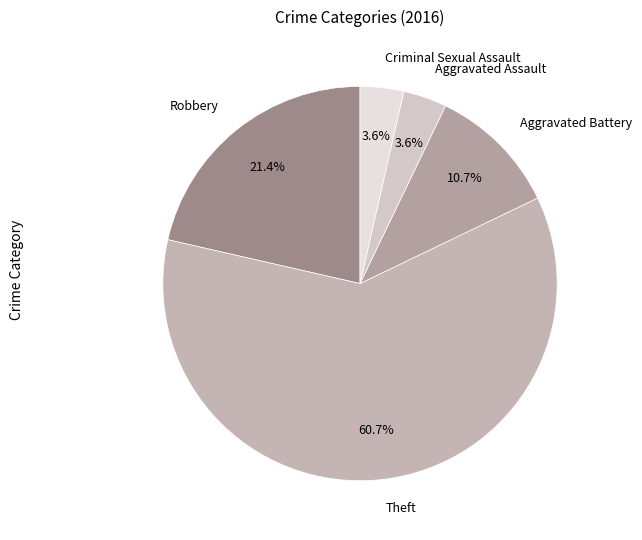

The Aggravated Assault slice represents 11% of the pie. True or false?

False